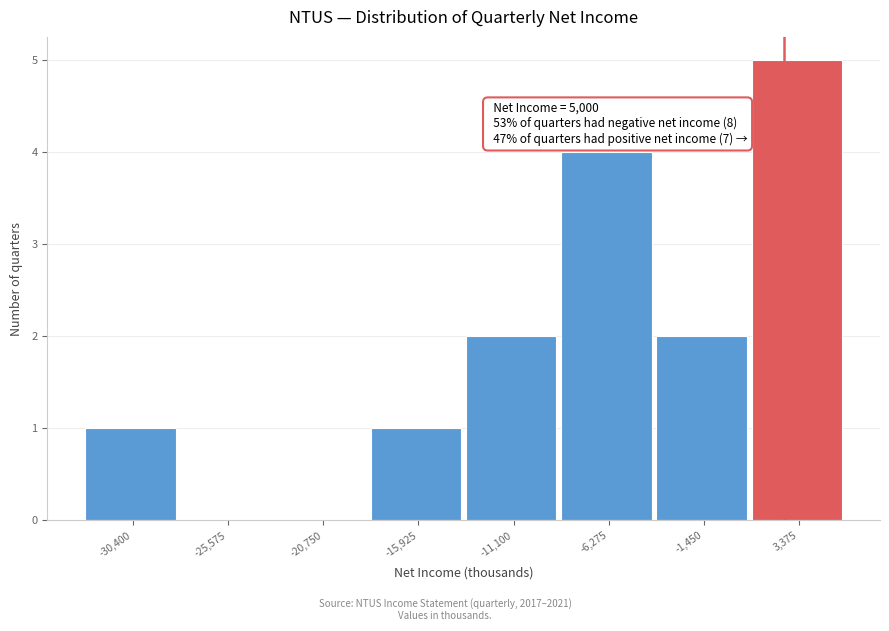

Reading left to right, what are all the values shown in this chart?

-30,400=1	-25,575=0	-20,750=0	-15,925=1	-11,100=2	-6,275=4	-1,450=2	3,375=5